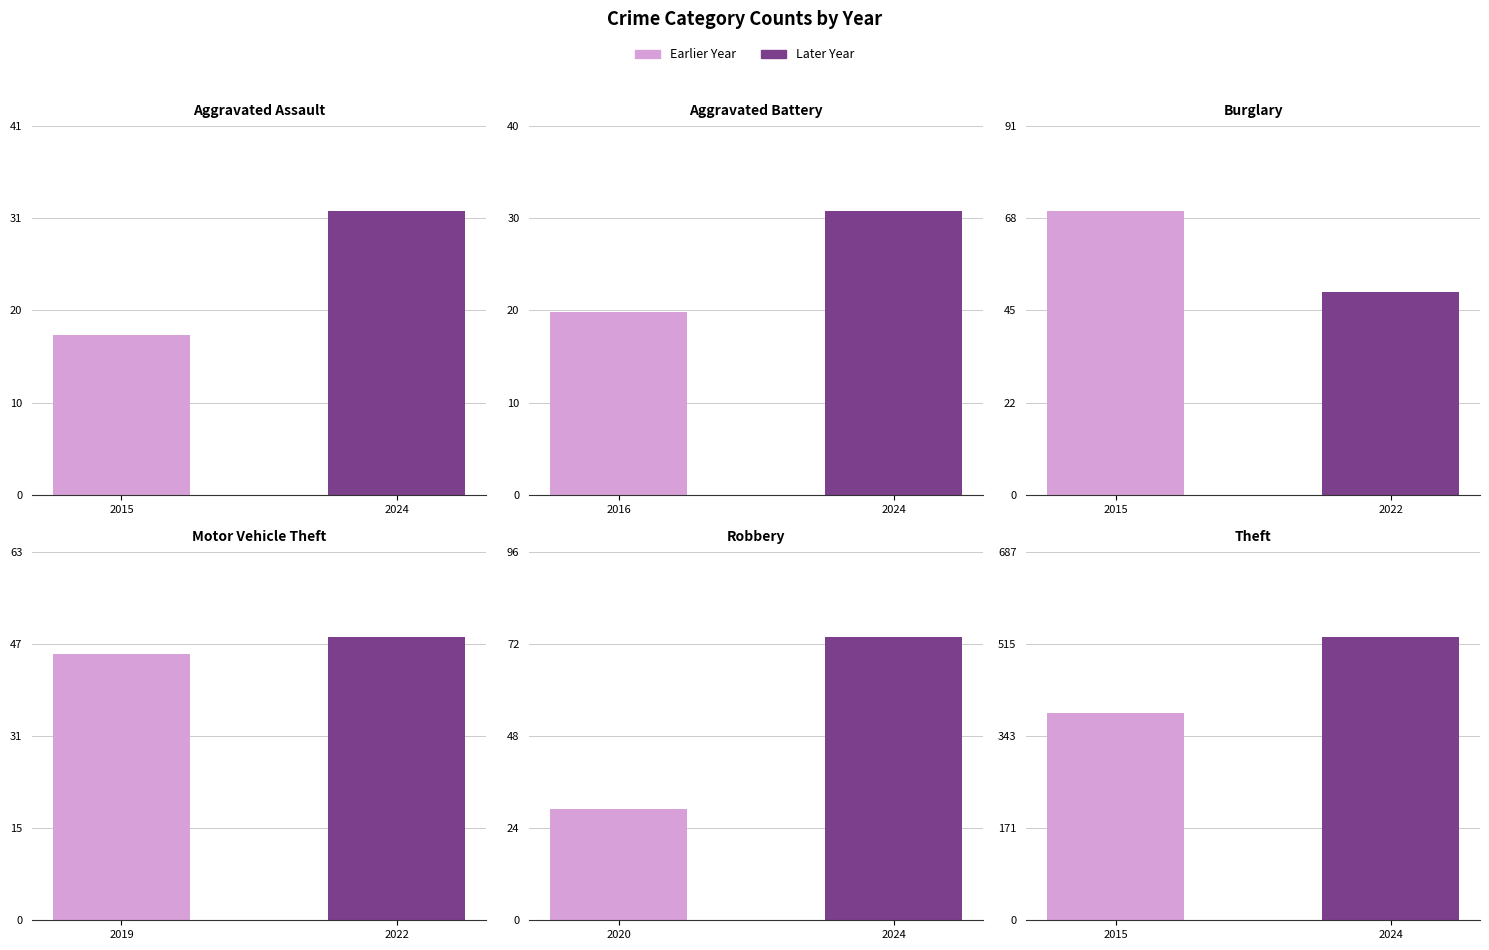

Rank the series at 2024 from lowest to highest value.

Aggravated Battery, Aggravated Assault, Motor Vehicle Theft, Burglary, Robbery, Theft